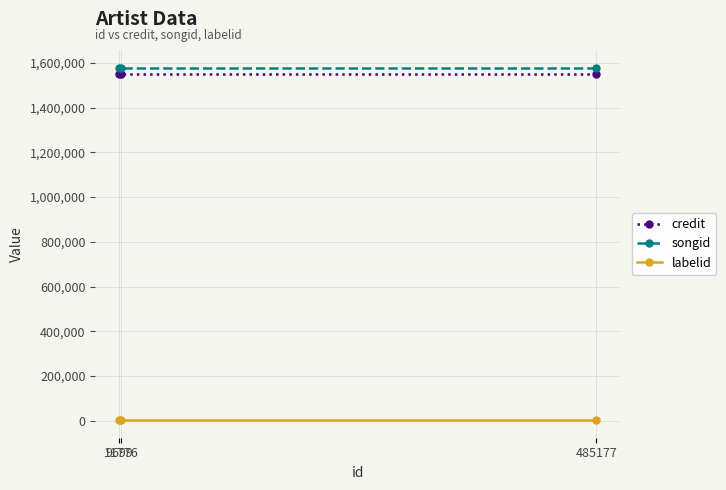

At which label does credit reach its peak?

485177